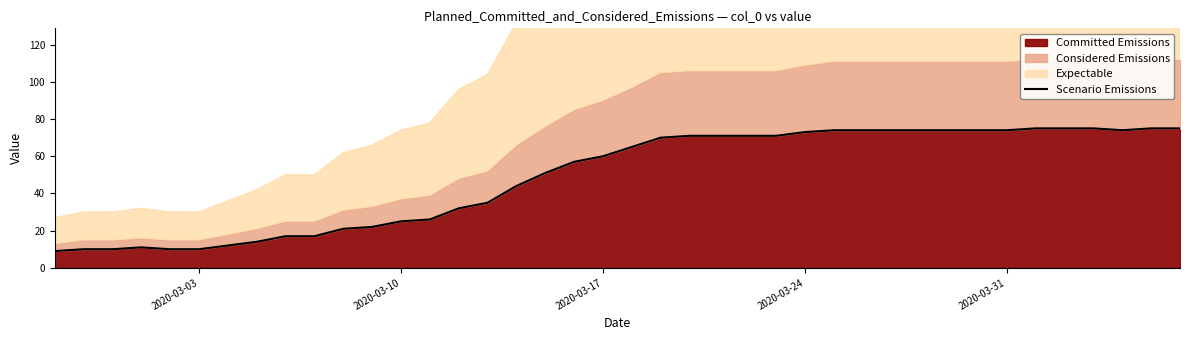

What is the highest value of the Committed Emissions series?

75